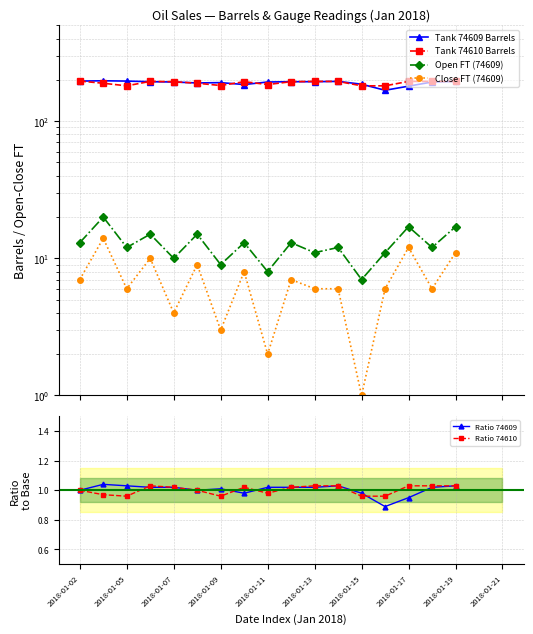

How many interior local peaks does the Ratio 74609 series have?

3